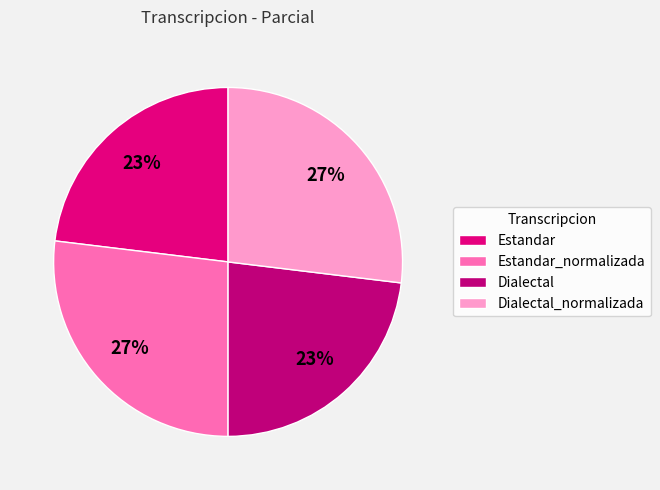

To the nearest percent, what is the average slice percentage?

25%